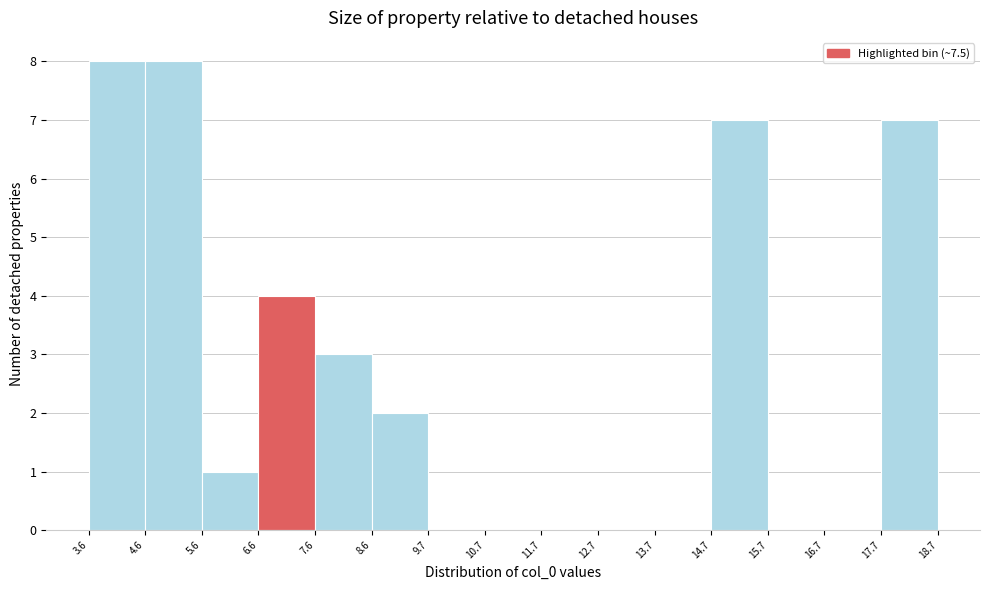

Reading left to right, list every bar in this chart as the range it spans on the x-axis followed by its height. The values are not printed on the chart, so give them approximately, as read against the axis.

3.6 to 4.6: 8
4.6 to 5.6: 8
5.6 to 6.6: 1
6.6 to 7.6: 4
7.6 to 8.6: 3
8.6 to 9.7: 2
9.7 to 10.7: 0
10.7 to 11.7: 0
11.7 to 12.7: 0
12.7 to 13.7: 0
13.7 to 14.7: 0
14.7 to 15.7: 7
15.7 to 16.7: 0
16.7 to 17.7: 0
17.7 to 18.7: 7